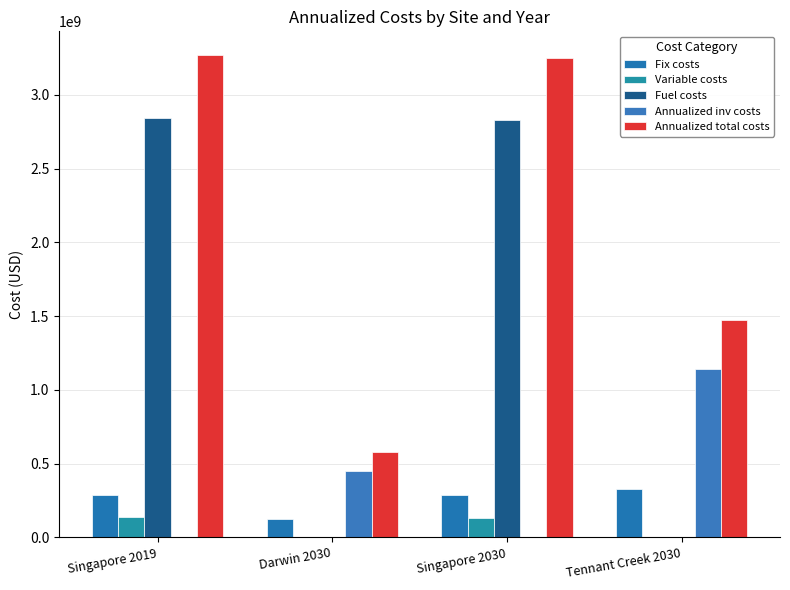

How many series are shown in this chart?

5